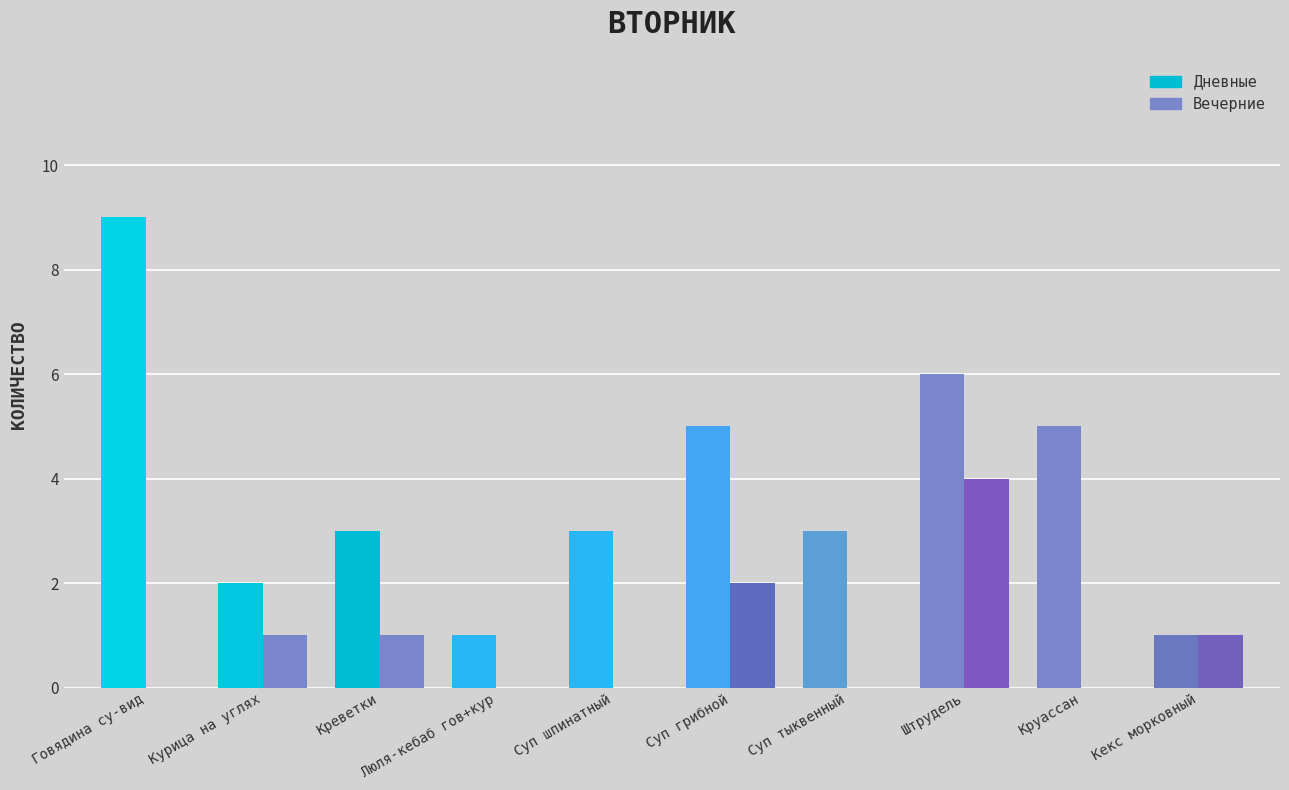

What is the difference between the second highest and minimum values in the Вечерние series?

2